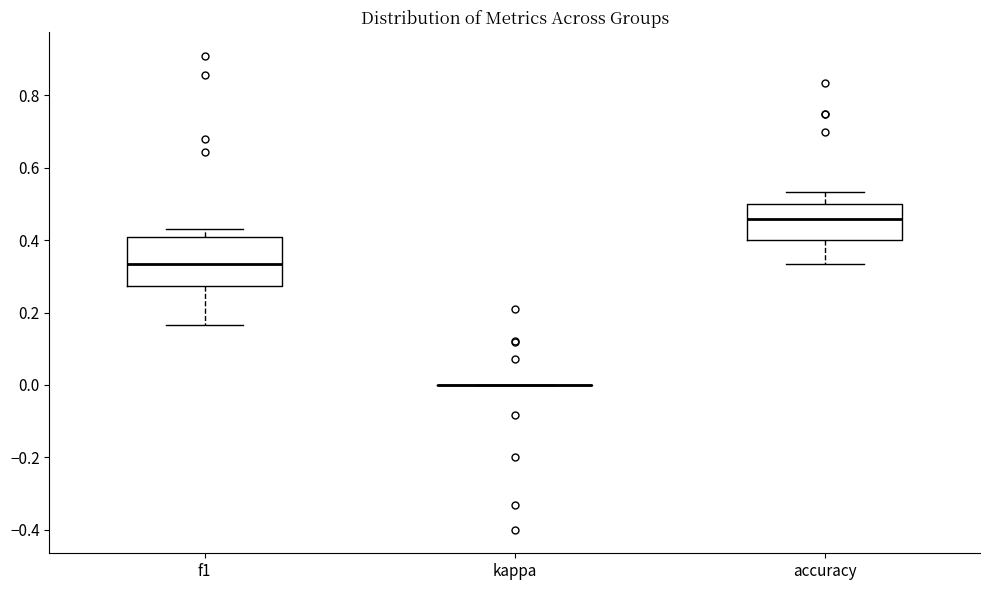

Reading left to right, transcribe this box plot: for each box, give where its median line is, the range the box spans, and where its two whiskers end, as read against the y-axis. The values are not printed on the chart, so give them approximately, as read against the axis.

f1: median 0.34, box 0.28 to 0.40, whiskers 0.16 to 0.42
kappa: box collapsed to a line at 0.00, whiskers 0.00 to 0.00
accuracy: median 0.46, box 0.40 to 0.50, whiskers 0.34 to 0.54